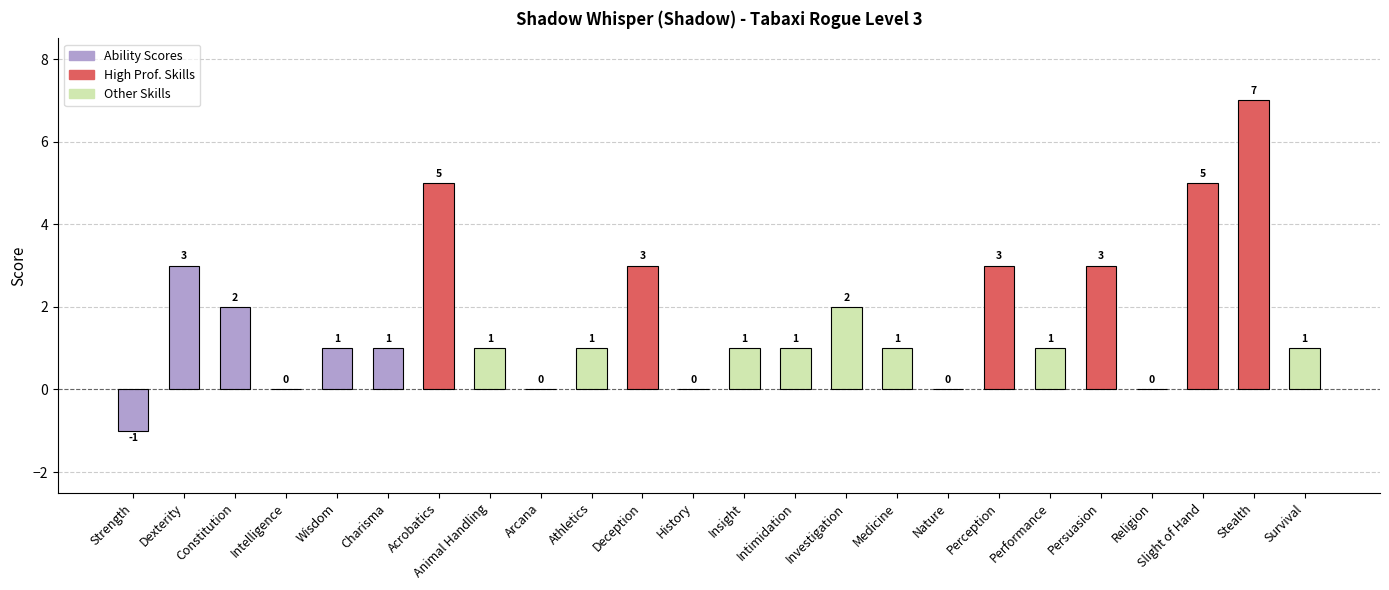

How many distinct data groups are displayed?

1